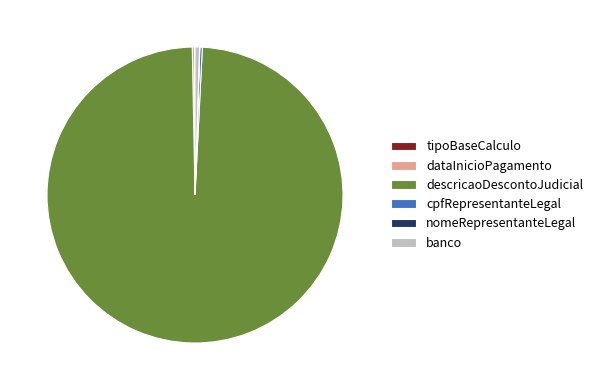

Which slice is the largest?

descricaoDescontoJudicial